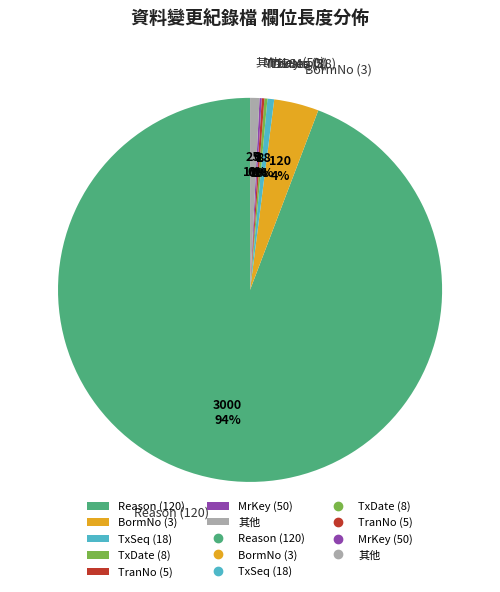

Which slice is the largest?

Reason (120)